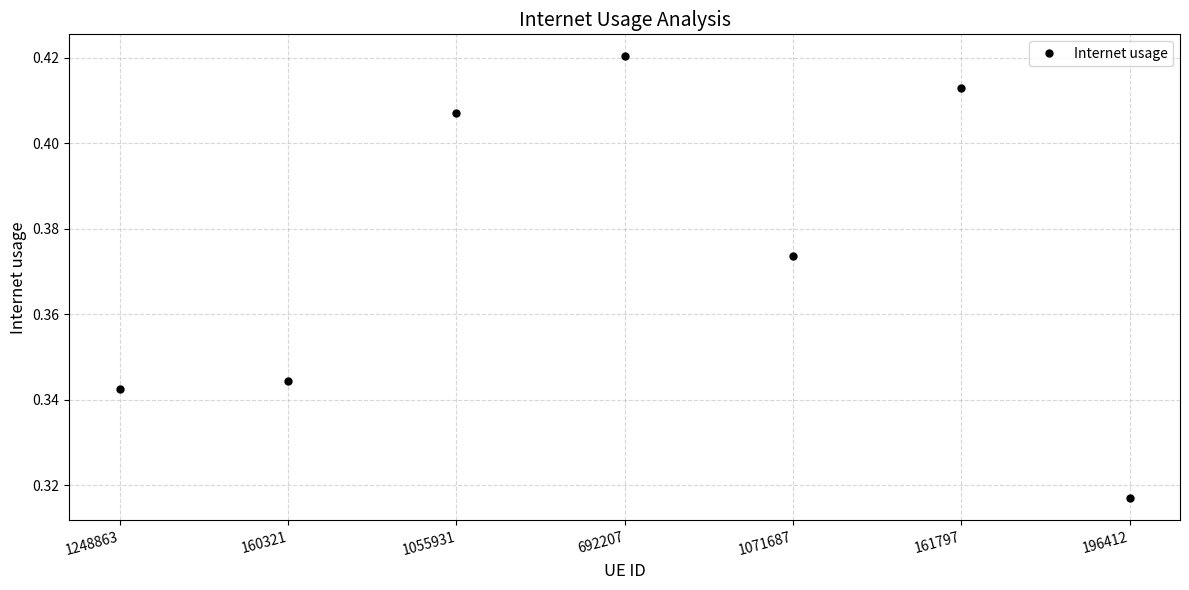

What is the sum of all values?

2.6